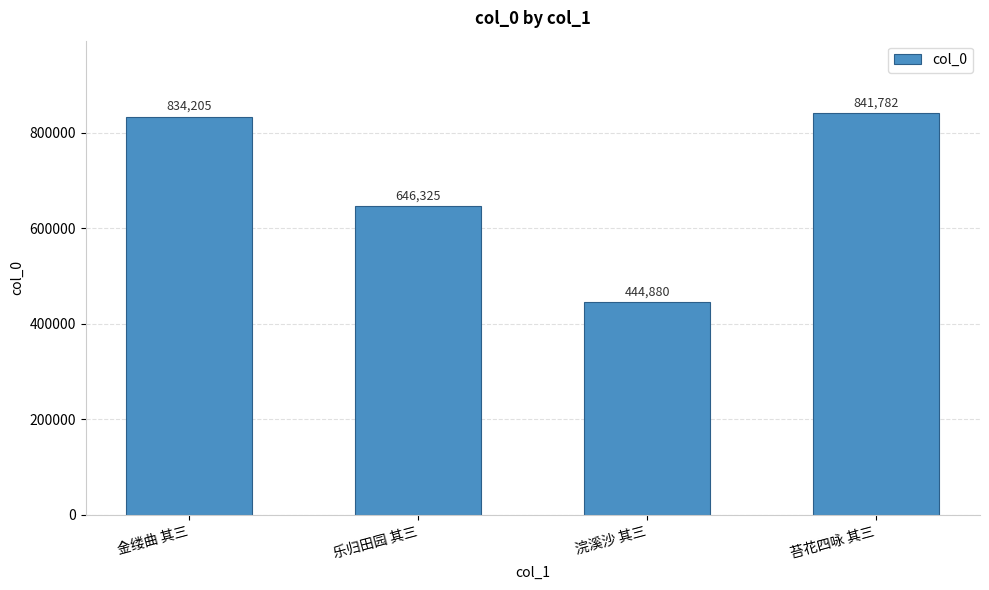

Between 苔花四咏 其三 and 金缕曲 其三, which is larger?

苔花四咏 其三